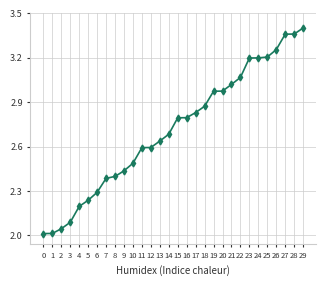

What is the ratio of the value at 11 to the value at 15?

0.9